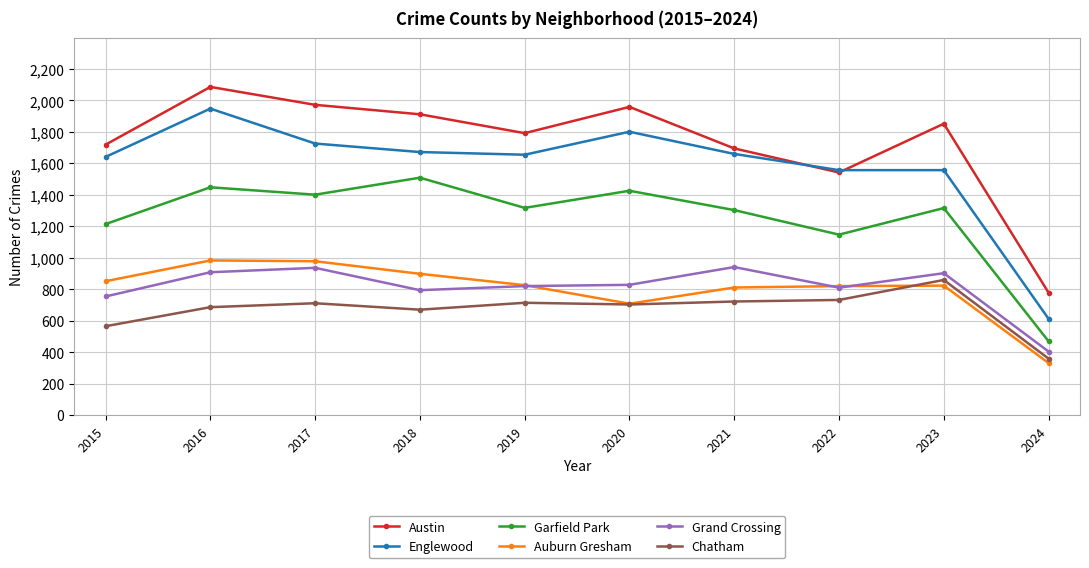

Is it true that Auburn Gresham equals 237 at 2018?

False